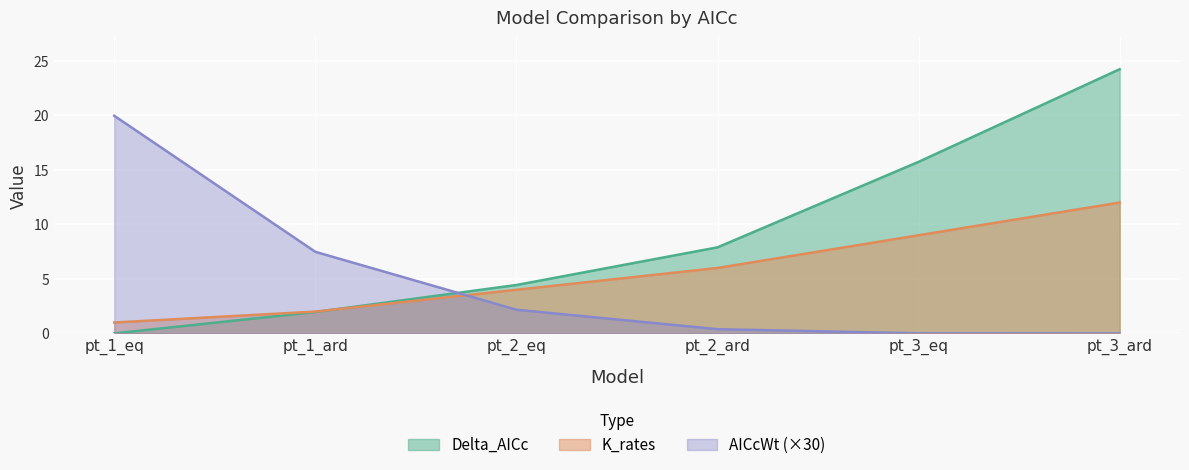

What position from the left is pt_1_ard?

2